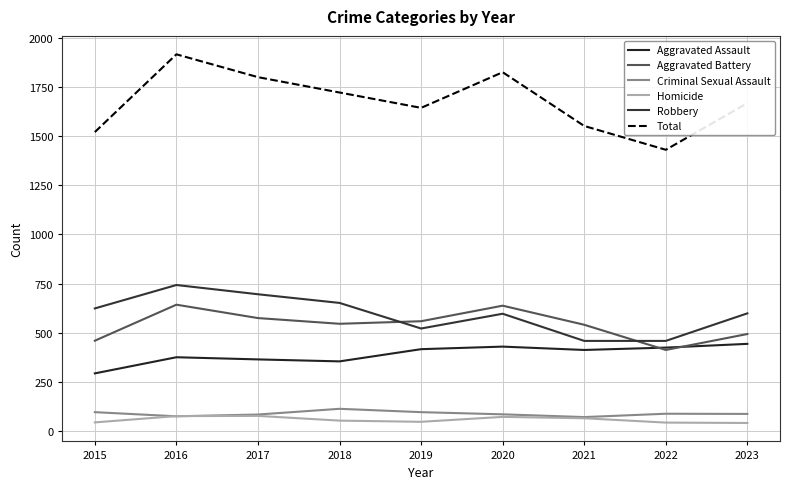

Which series has the largest range (max minus min)?

Total